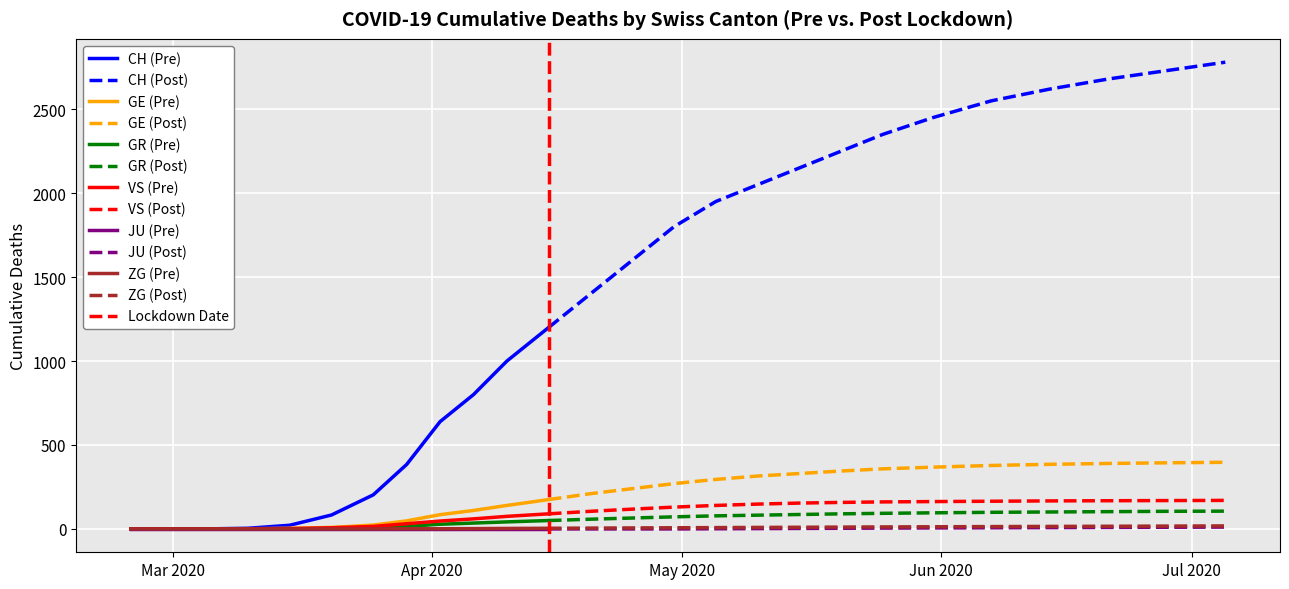

Which category has the highest value in the GE series?

2020-06-28